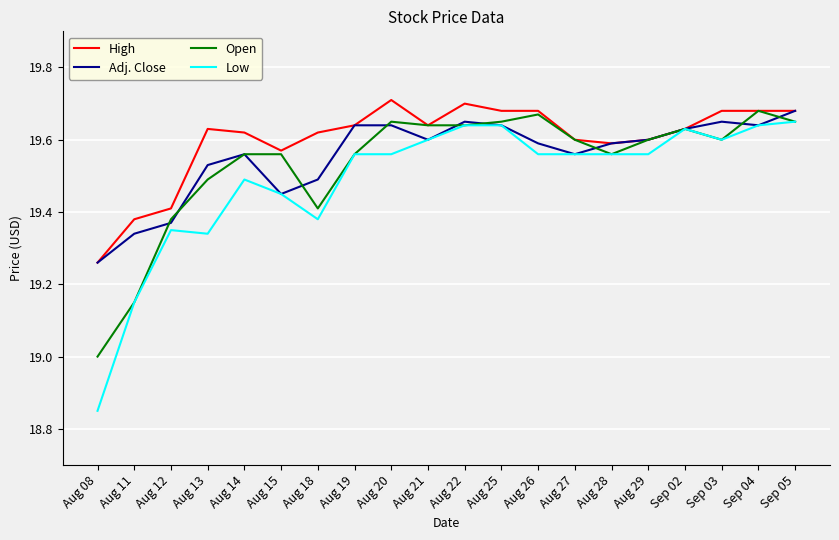

What is the difference between the highest and lowest values at Sep 03?

0.1